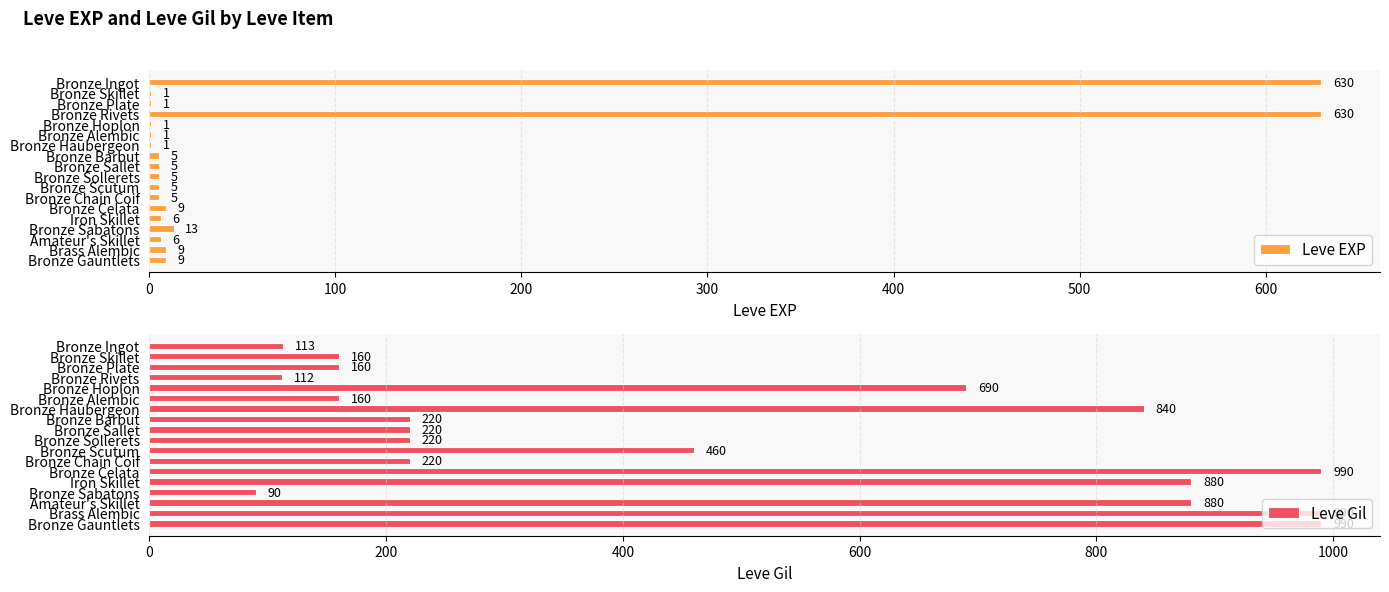

At how many categories does at least one series exceed 456?

10